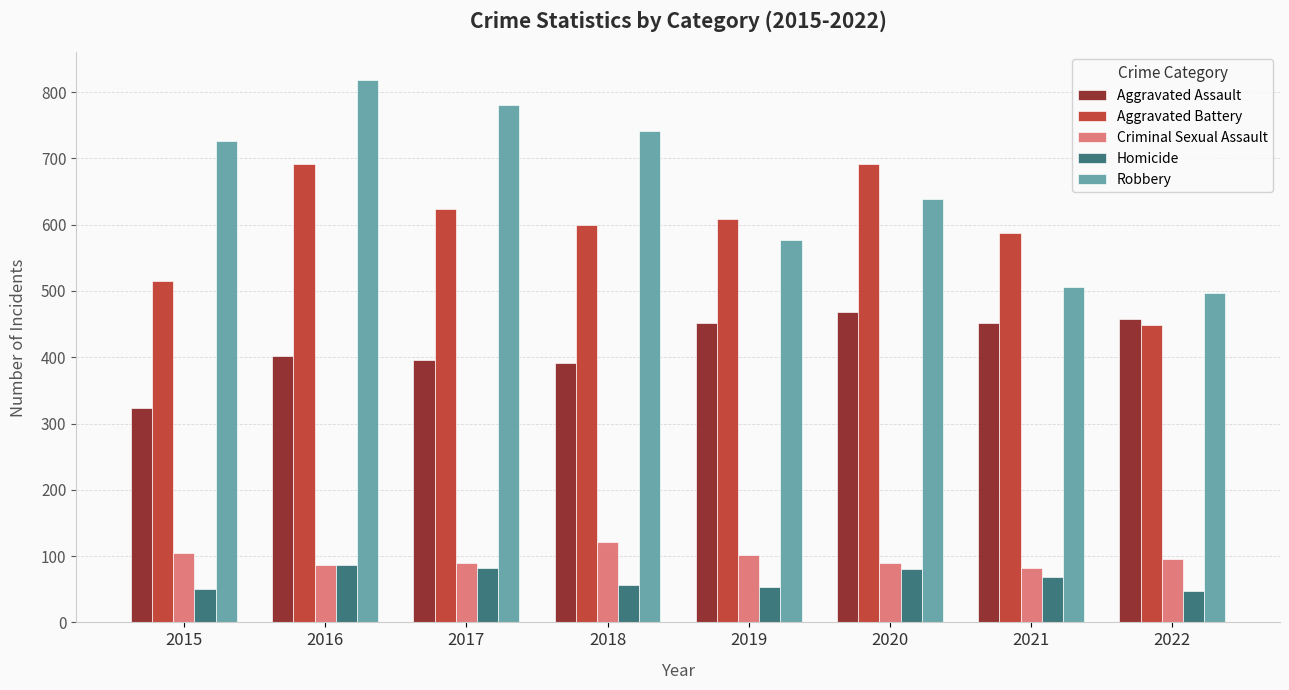

The Homicide series shows 36 at 2017. True or false?

False